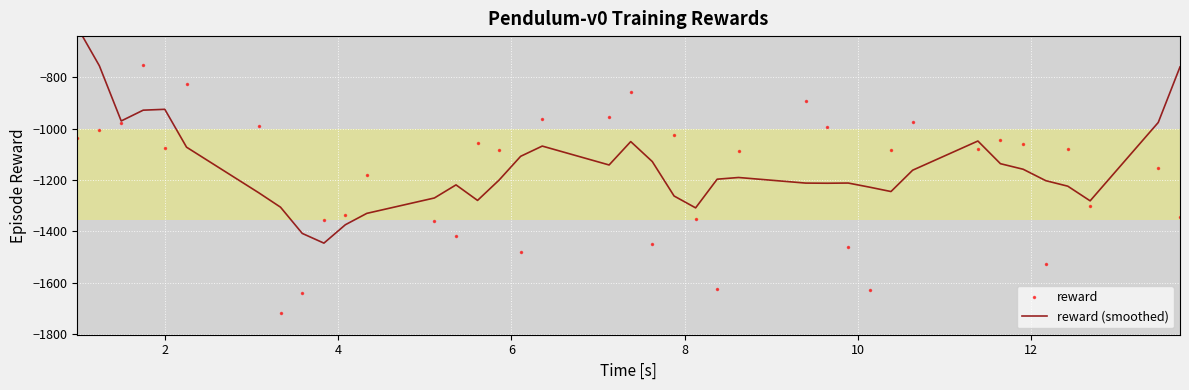

What is the value of the reward point at the 26th from the left?

-892.1